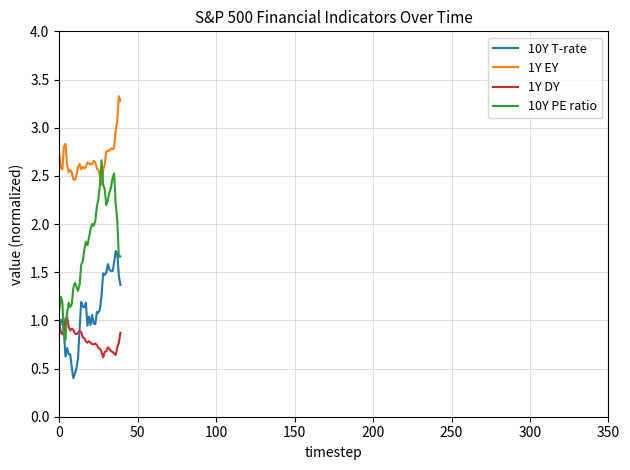

Does the chart have visible grid lines?

Yes